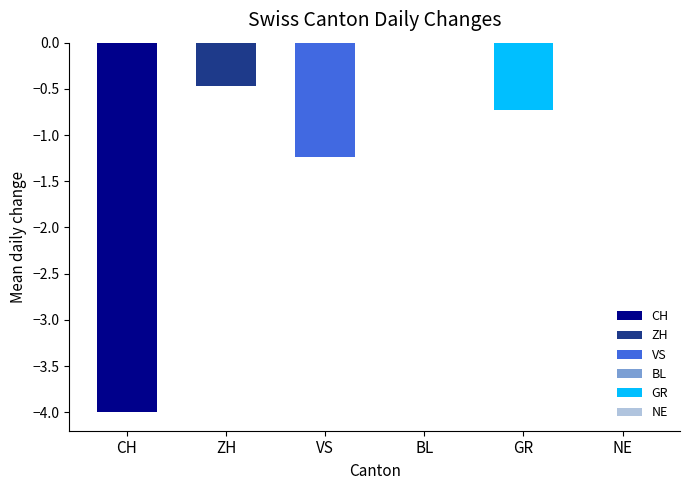

Between ZH and VS, which is larger?

ZH